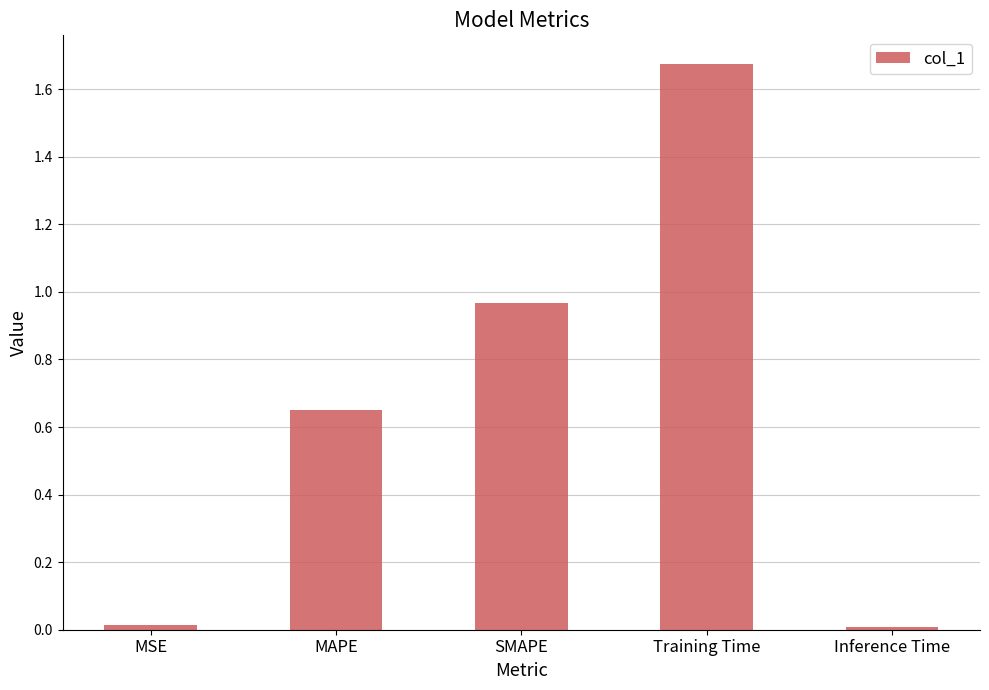

Count the number of categories in the chart.

5